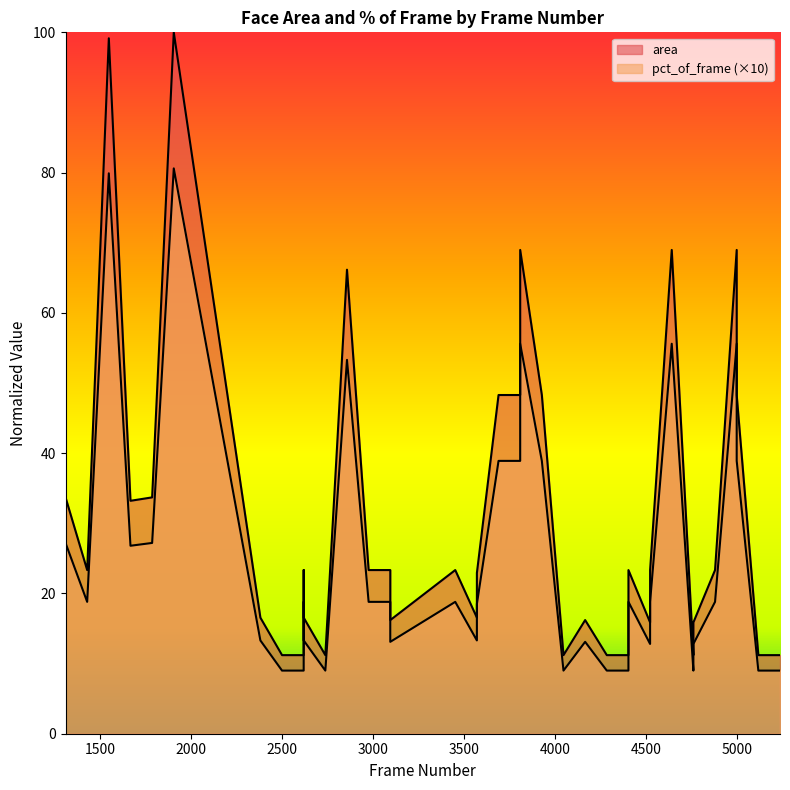

What is the difference between the highest and lowest values at 3094?

4.5